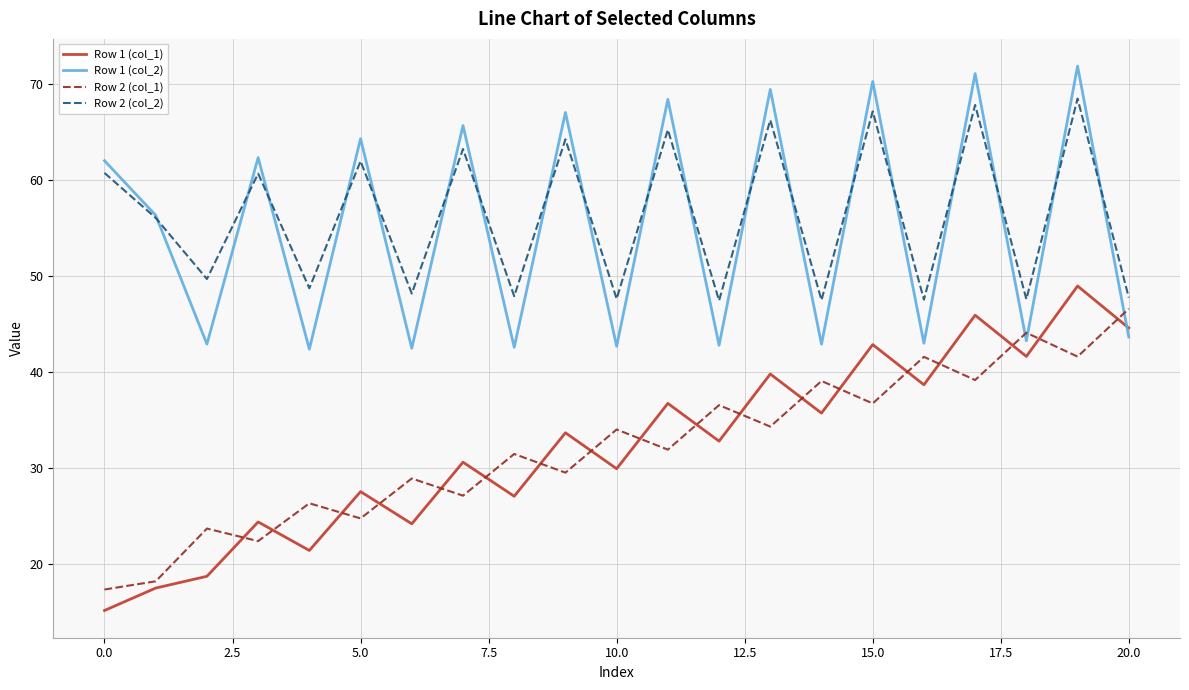

What is the minimum value shown in the chart?

15.2